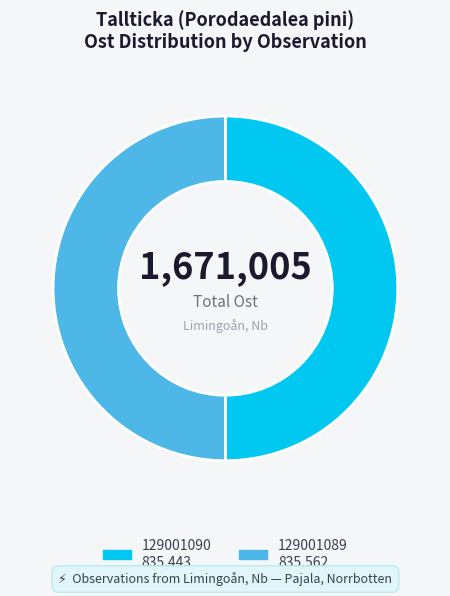

What is the ratio of the value at 129001090 to the value at 129001089?

1.0